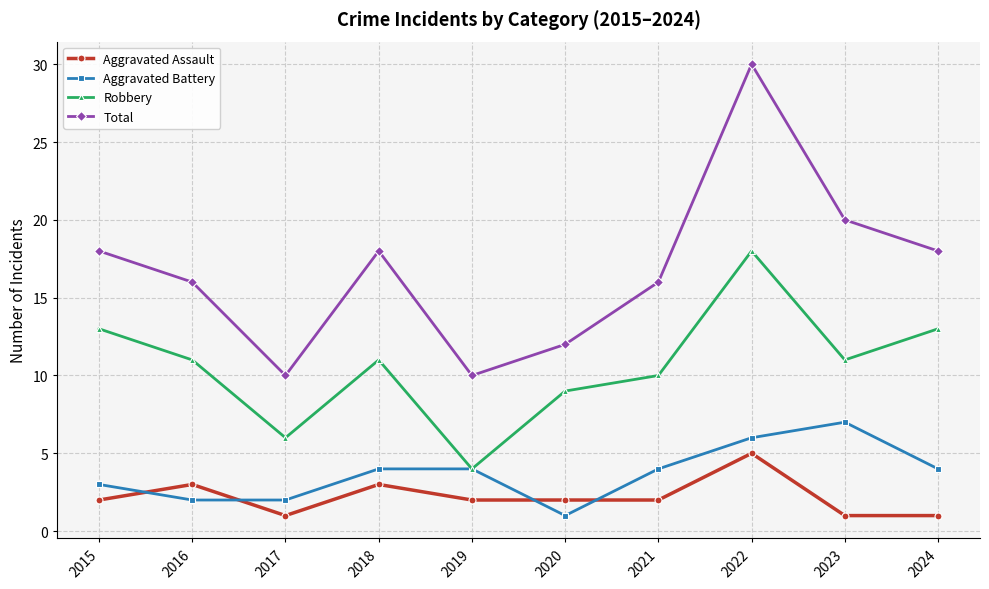

What is the maximum value for Aggravated Assault?

5